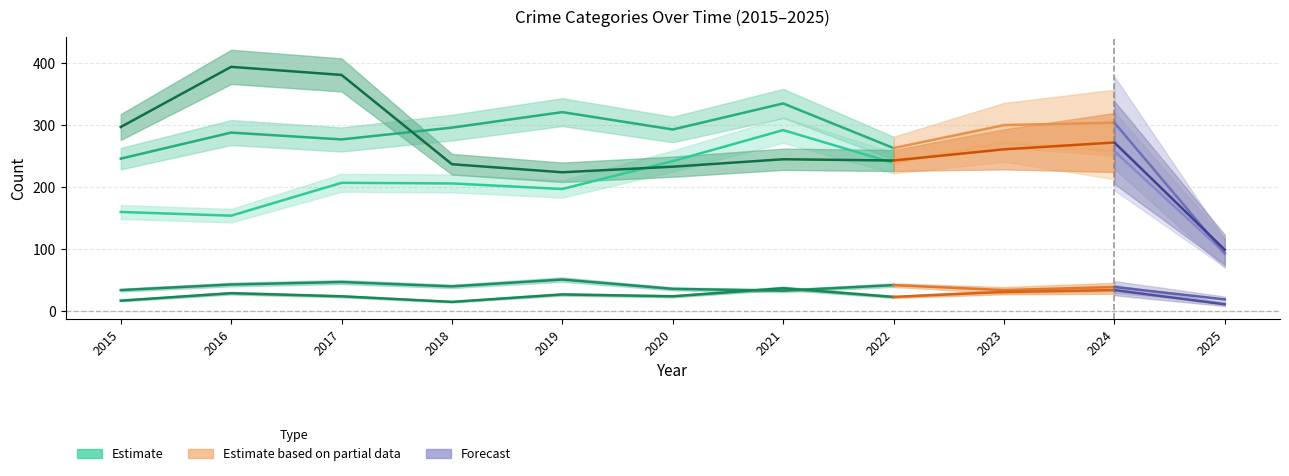

Reading left to right, transcribe all the data shown in this chart.

Aggravated Assault: 160	154	207	206	197	242	292	239	272	258	94
Aggravated Battery: 246	288	277	296	321	293	335	263	300	304	93
Criminal Sexual Assault: 34	43	47	40	51	36	33	42	34	39	19
Homicide: 17	29	24	15	27	24	37	23	31	34	11
Robbery: 297	394	381	237	224	233	245	243	261	272	99